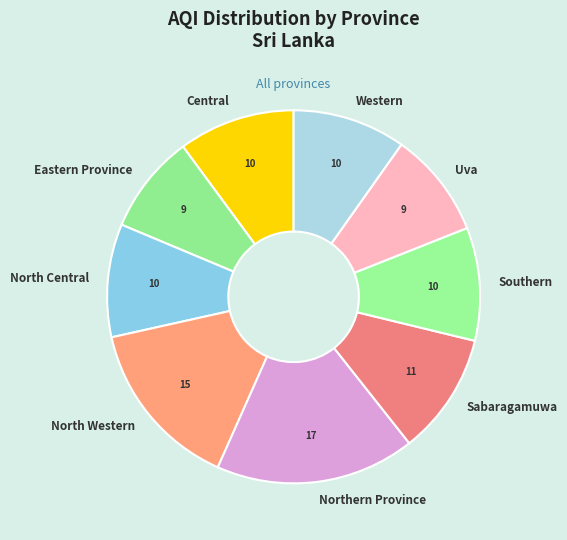

Which category has the smallest portion of the pie?

Eastern Province